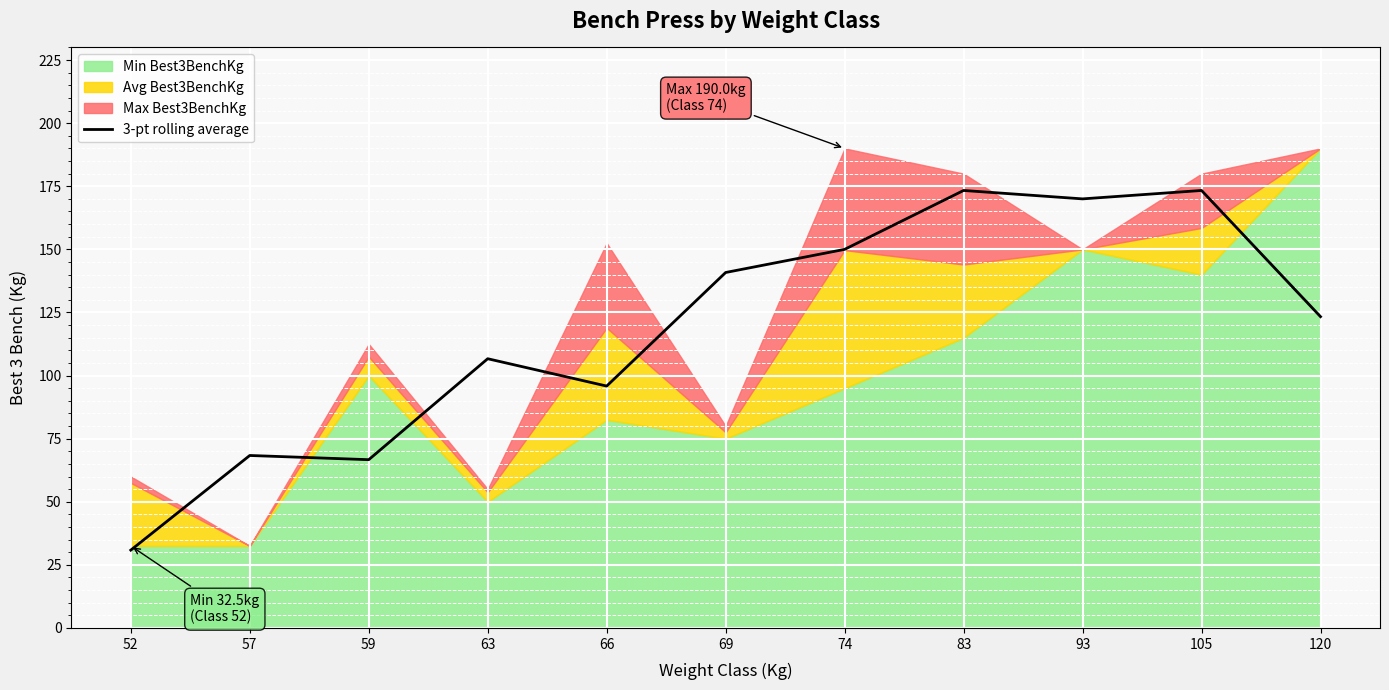

List the labels in order of value, smallest first.

52, 59, 57, 66, 63, 120, 69, 74, 93, 83, 105